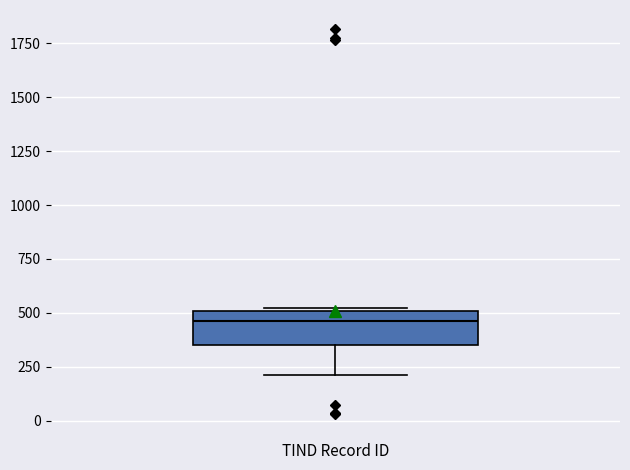

Where is the upper edge of the box for TIND Record ID on the y-axis? The values are not printed on the chart, so give them approximately, as read against the axis.

500